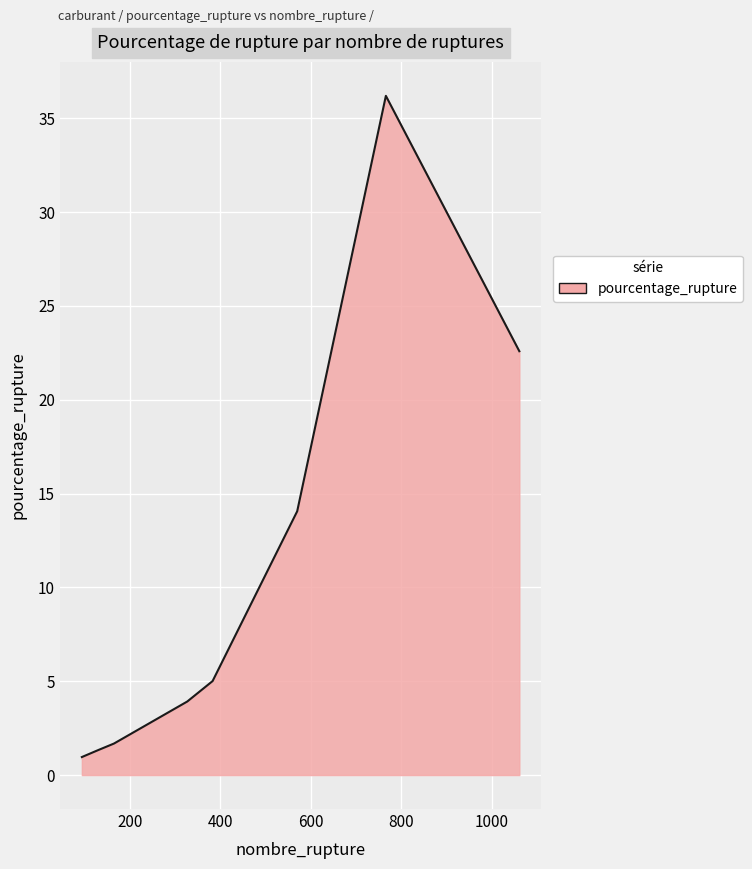

How many categories are shown in the chart?

9